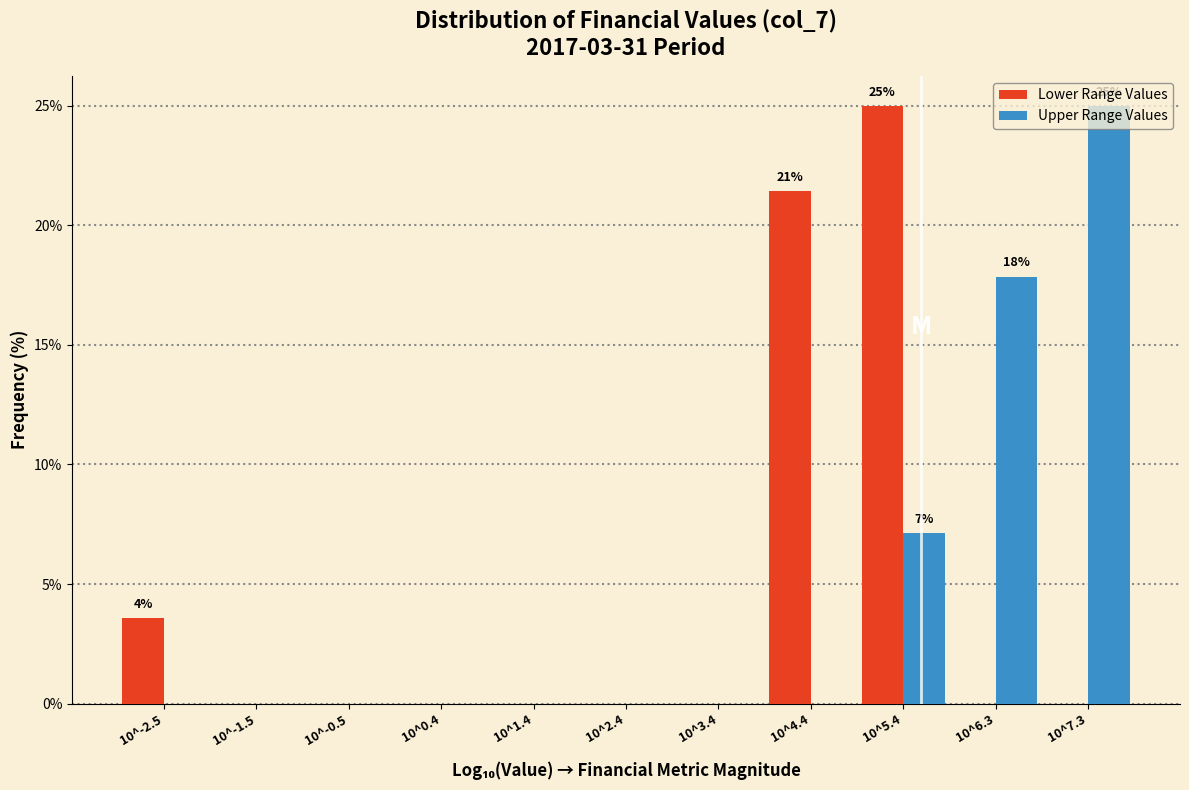

What is the greatest value displayed?

25.0